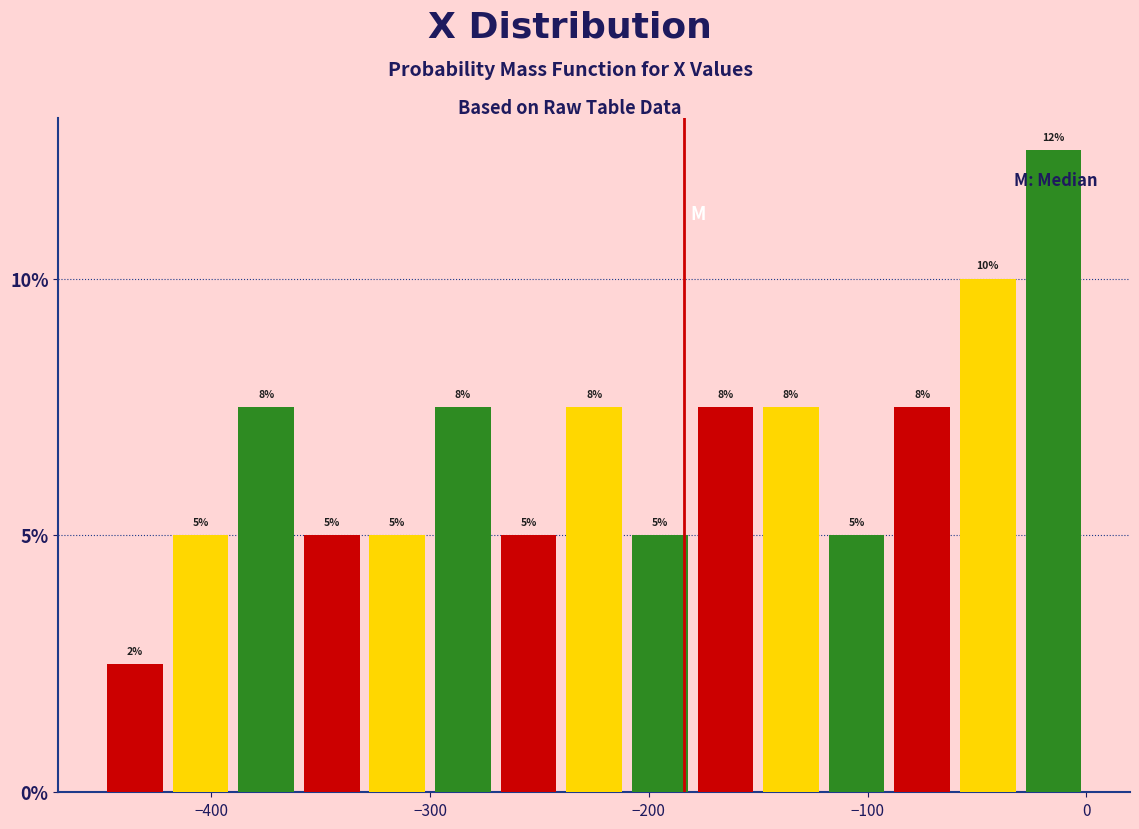

Around what value on the x-axis is the tallest bar? Give the approximate position of its centre, as read against the axis.

-10